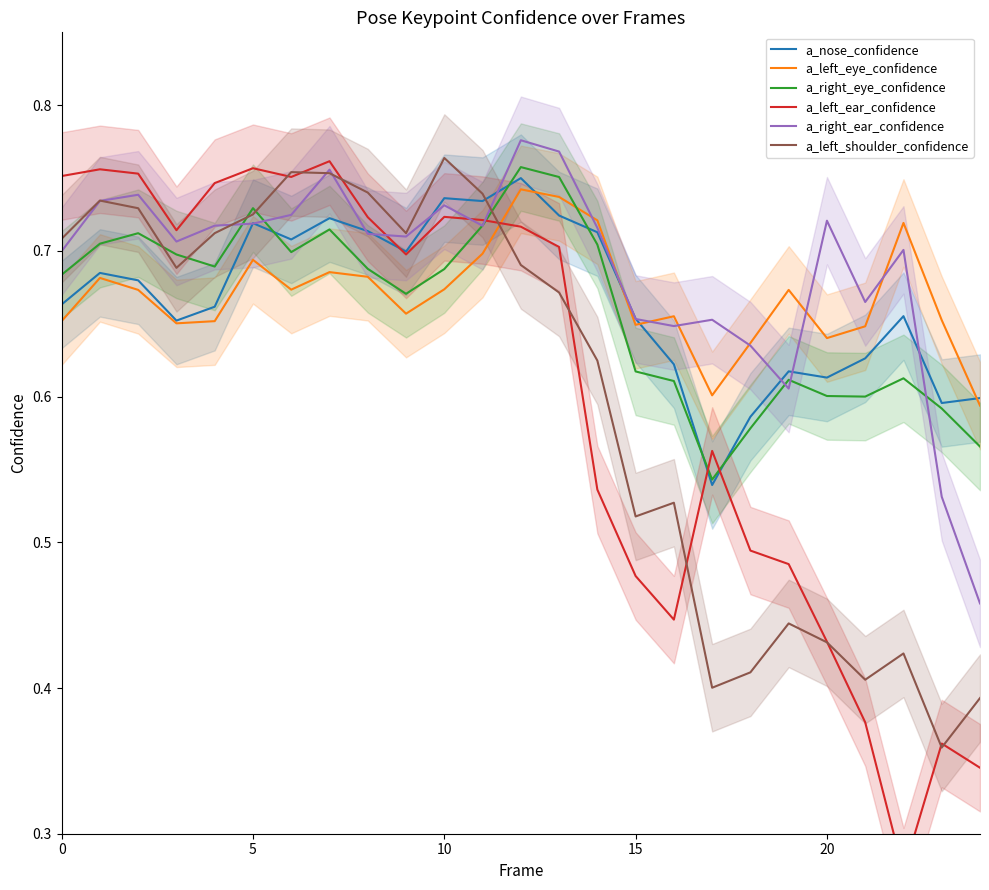

What is the spread (max minus min) of values at 6?

0.1